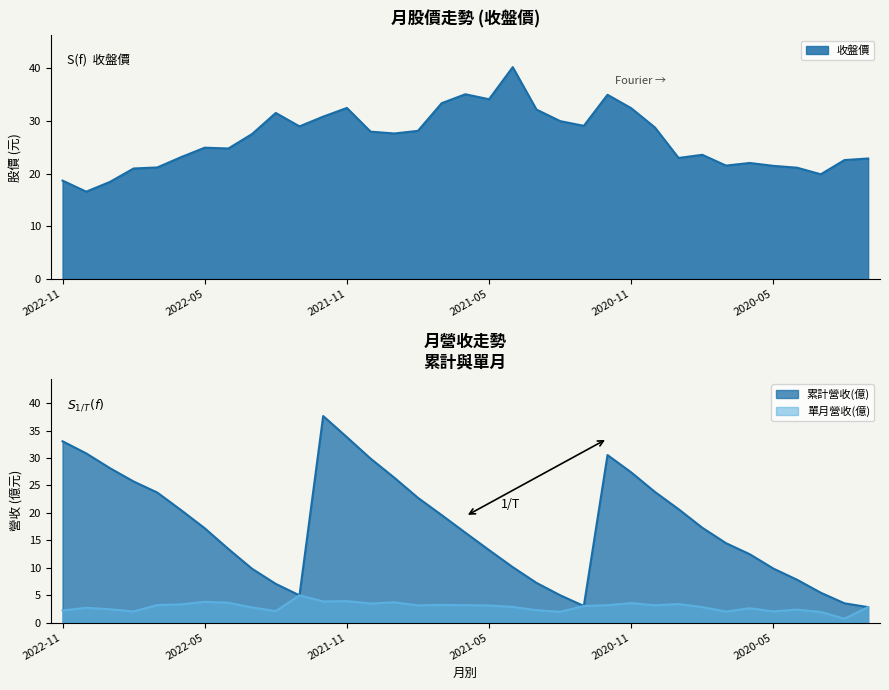

What is the label of the 33rd point from the right?

2022-09